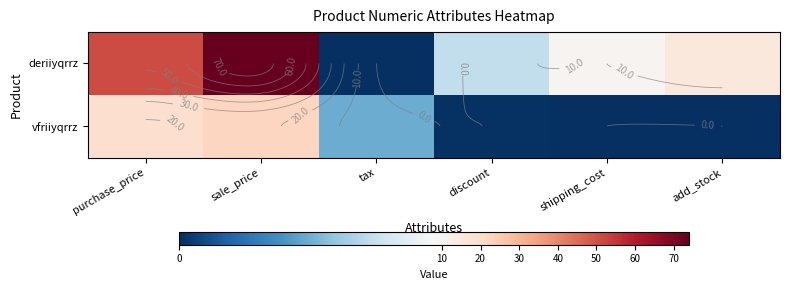

List the labels in order of deriiyqrrz value, smallest first.

tax, discount, shipping_cost, add_stock, purchase_price, sale_price